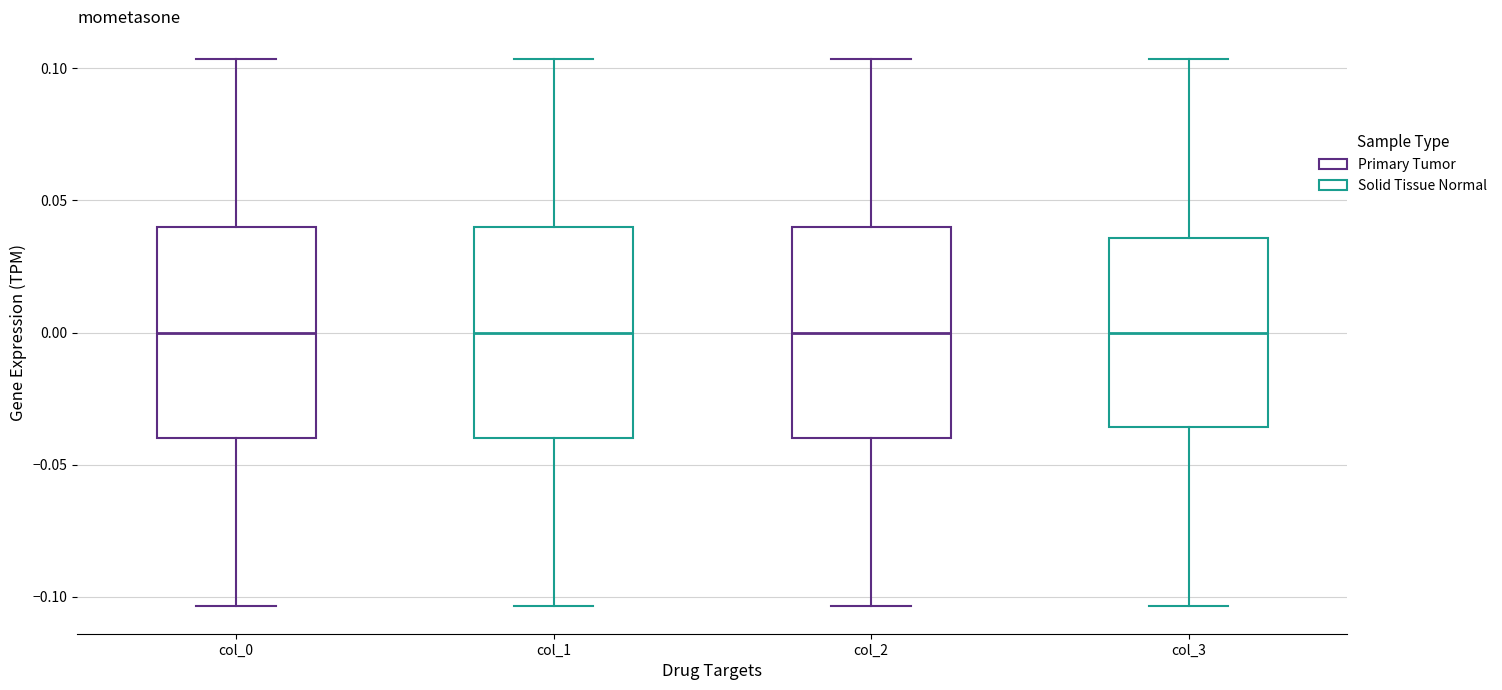

Reading left to right, read every box against the y-axis: the position of its median line, the range the box covers, and the ends of its whiskers. The values are not printed on the chart, so give them approximately, as read against the axis.

col_0: median 0.000, box -0.040 to 0.040, whiskers -0.105 to 0.105
col_1: median 0.000, box -0.040 to 0.040, whiskers -0.105 to 0.105
col_2: median 0.000, box -0.040 to 0.040, whiskers -0.105 to 0.105
col_3: median 0.000, box -0.035 to 0.035, whiskers -0.105 to 0.105